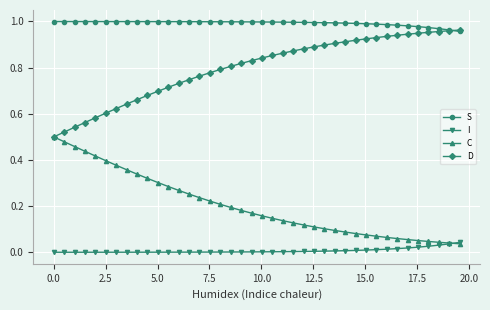

At how many categories does at least one series exceed 0?

40